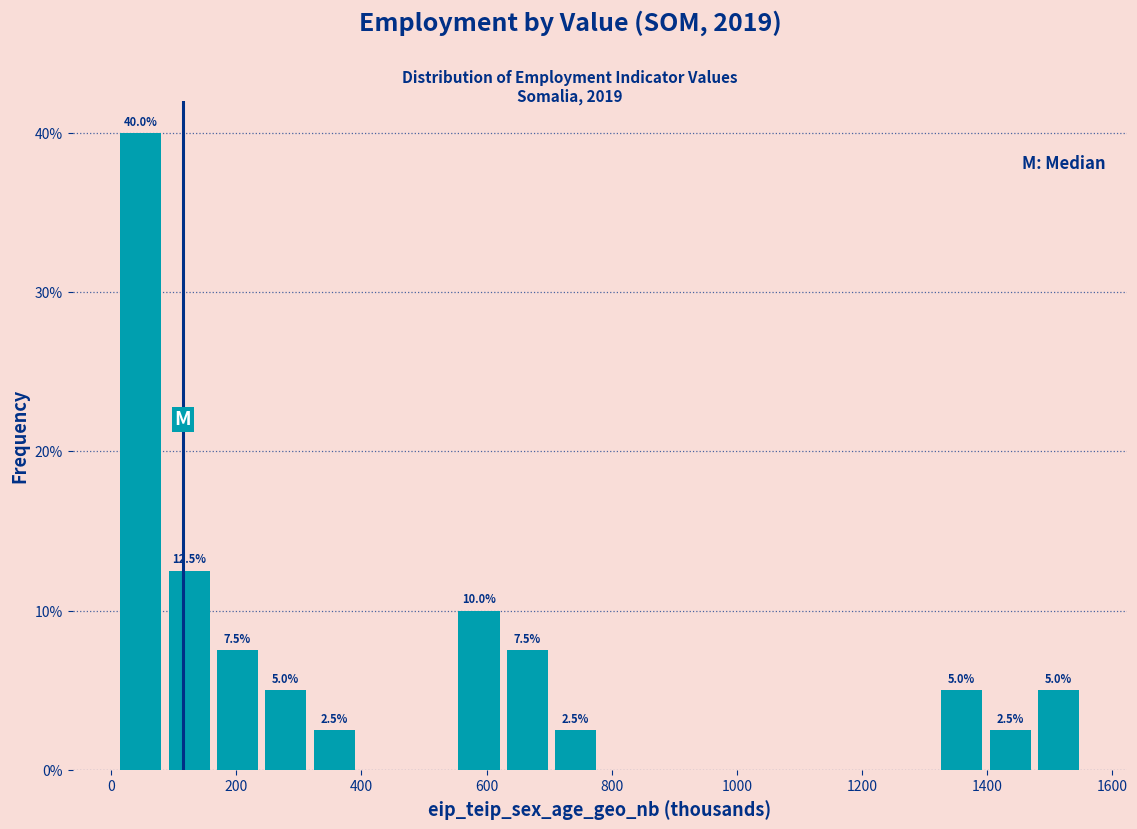

Read against the x-axis, roughly where is the centre of the tallest bar?

40